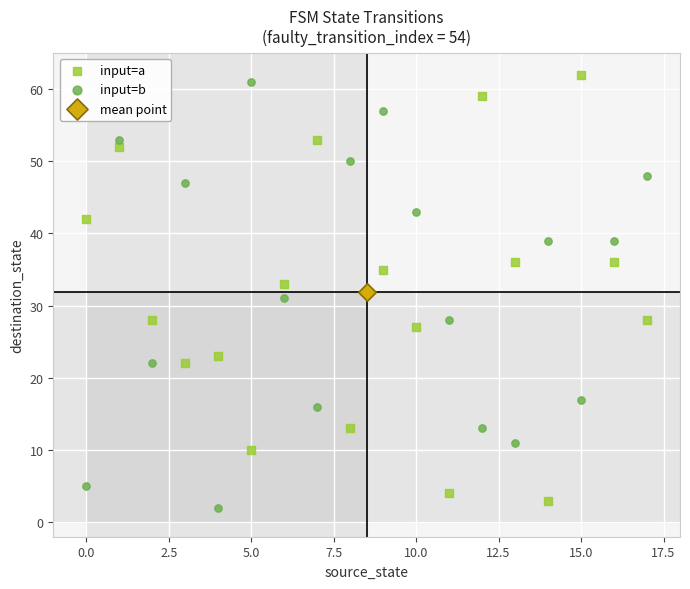

Which series contains the highest Y value?

input=a